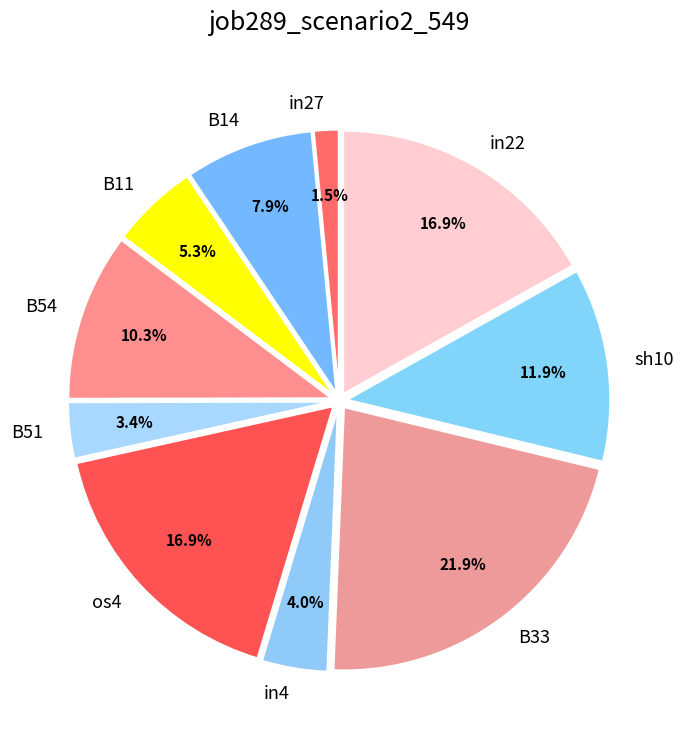

Which category has the smallest portion of the pie?

in27